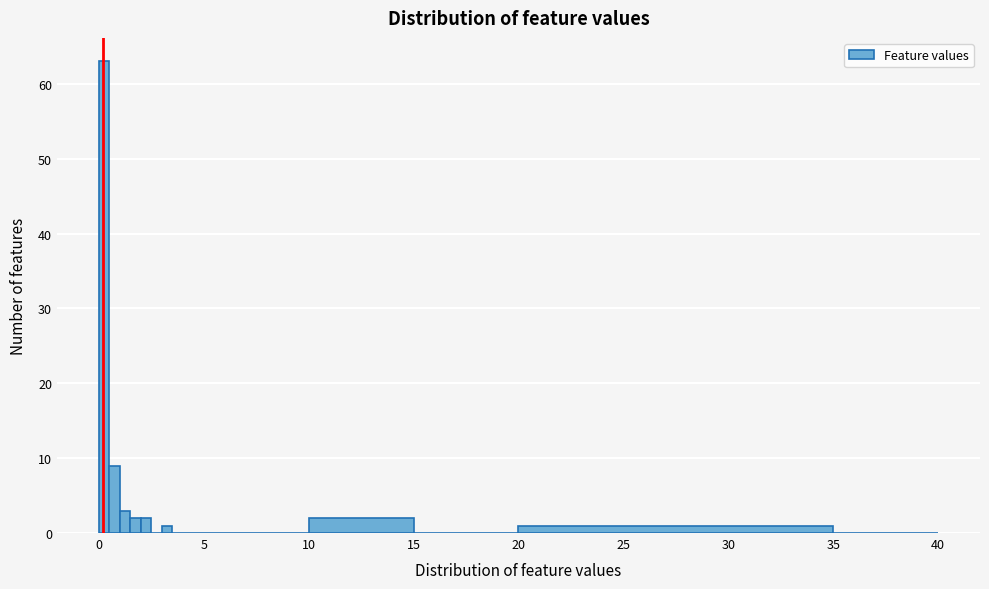

Read against the x-axis, roughly where is the centre of the tallest bar?

0.5